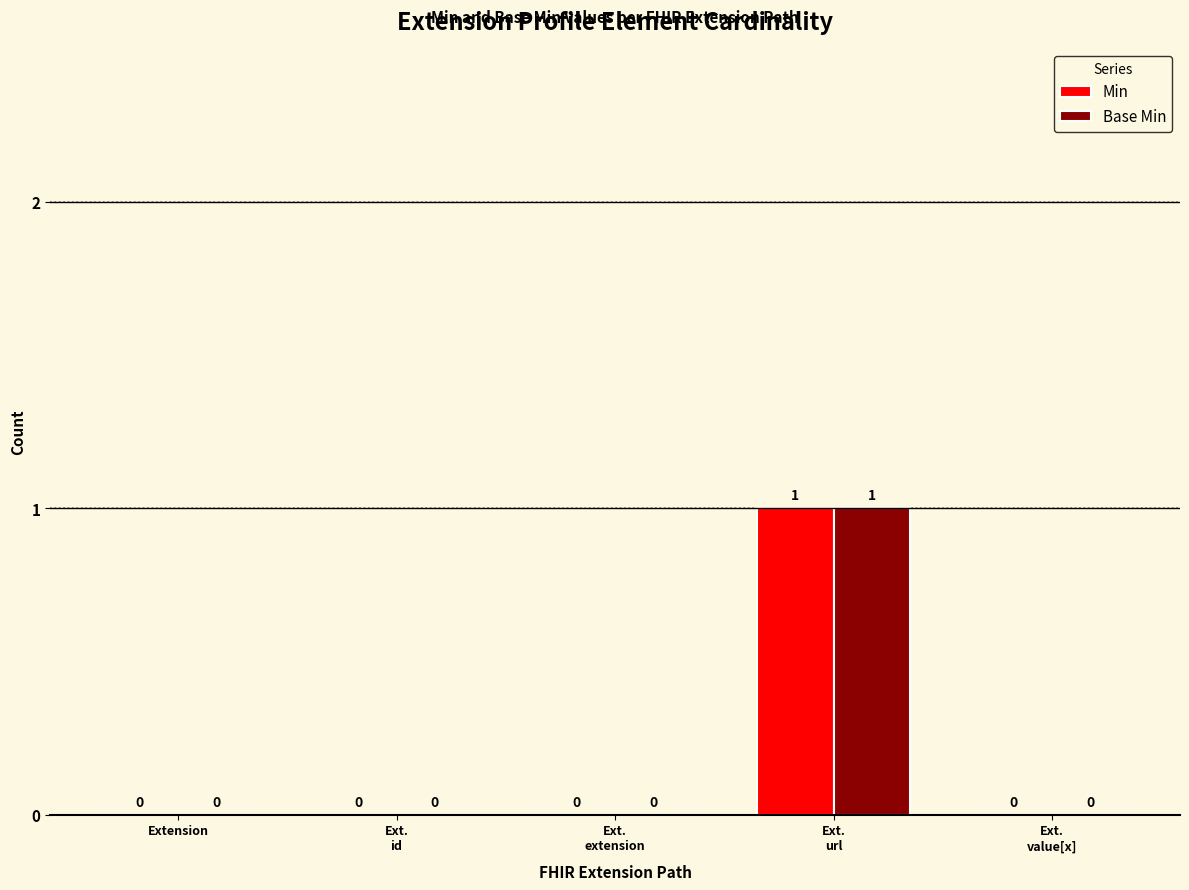

Is it true that Base Min equals 1 at Extension?

False